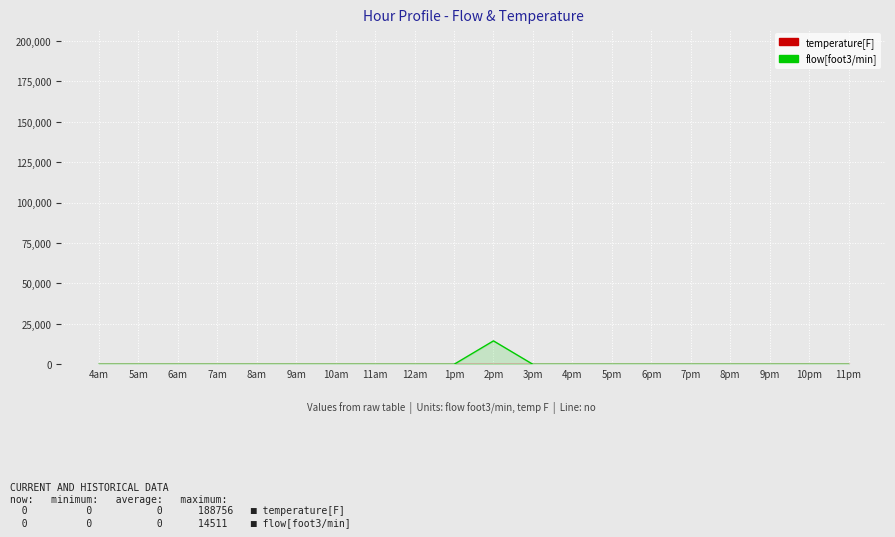

What is the label of the 11th point from the right?

1pm